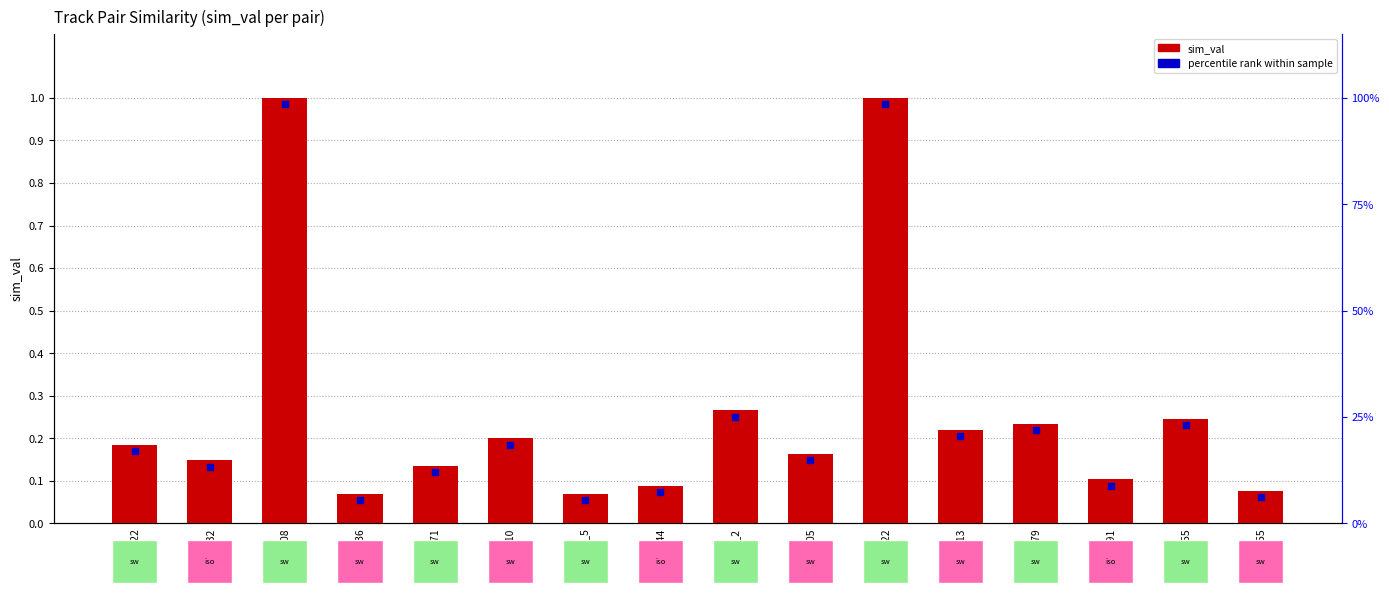

Between iso_291 and sw_5, which is larger?

iso_291